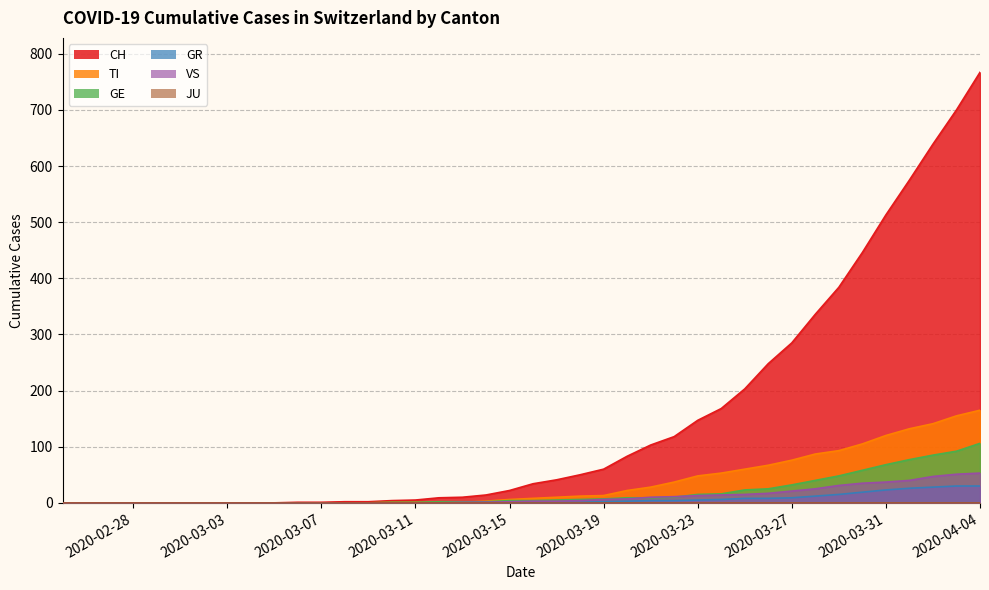

True or false: GR and GE cross at least once.

False